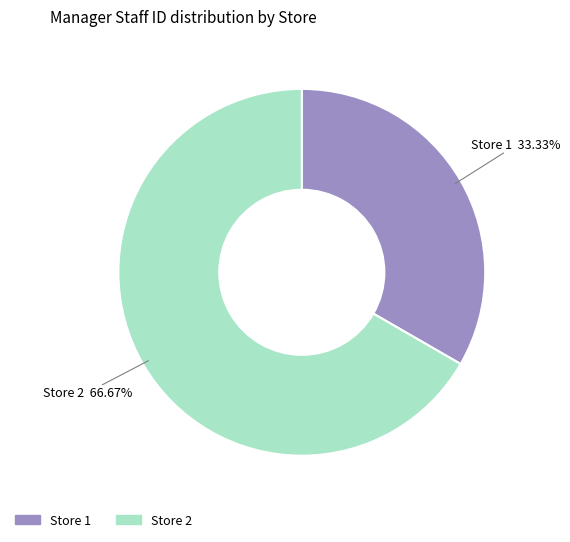

To the nearest percent, what portion does Store 2 represent?

67%